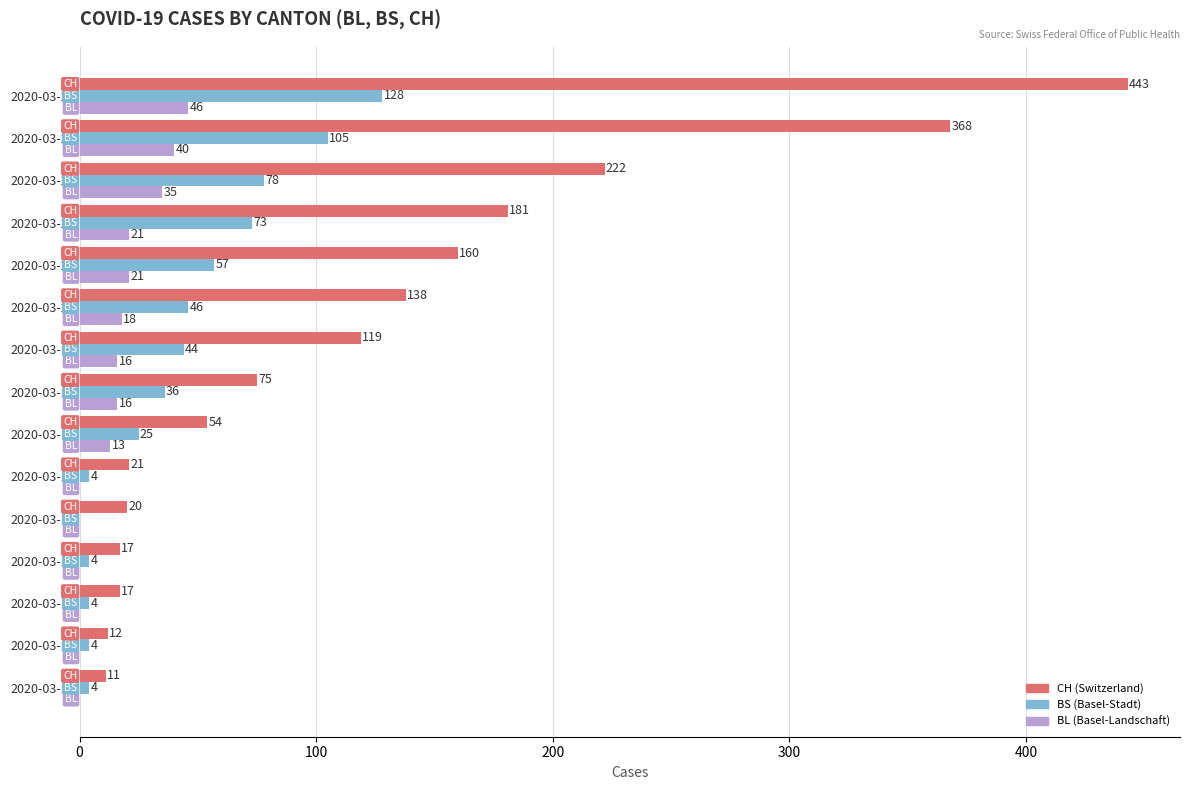

At which category is the sum across all series the highest?

2020-03-25